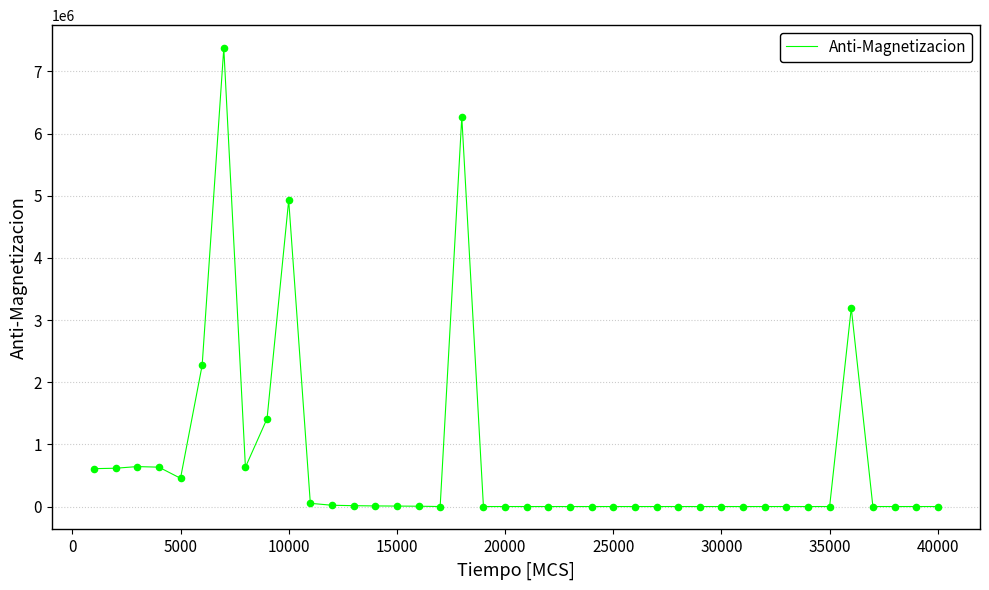

What is the maximum value shown in the chart?

7374588.3